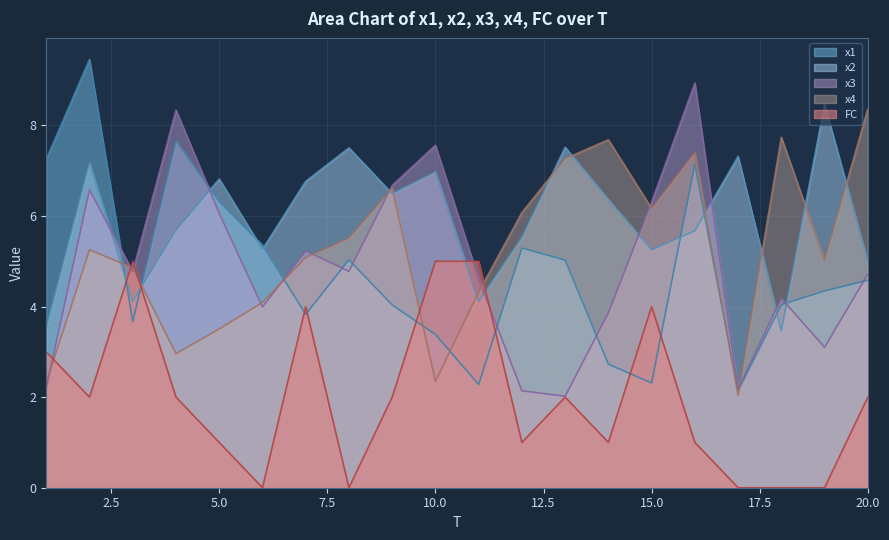

At how many categories does at least one series exceed 8?

5